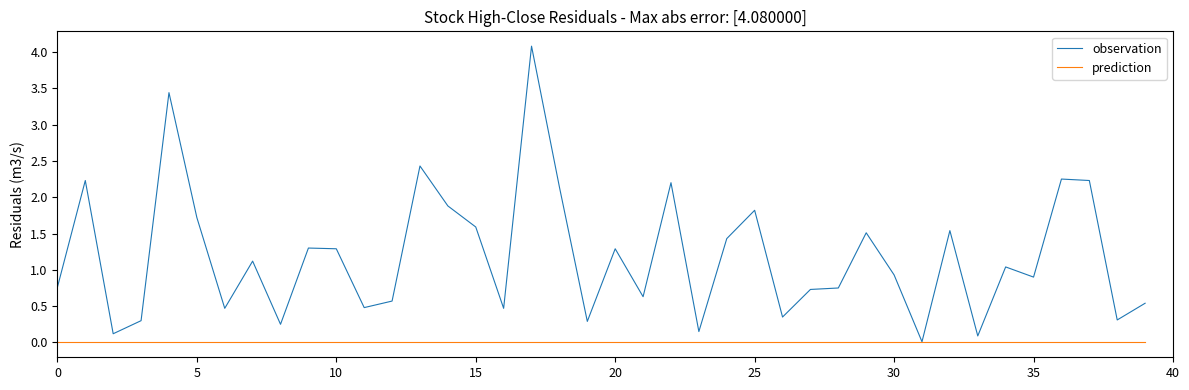

Which series has the widest spread of values?

observation